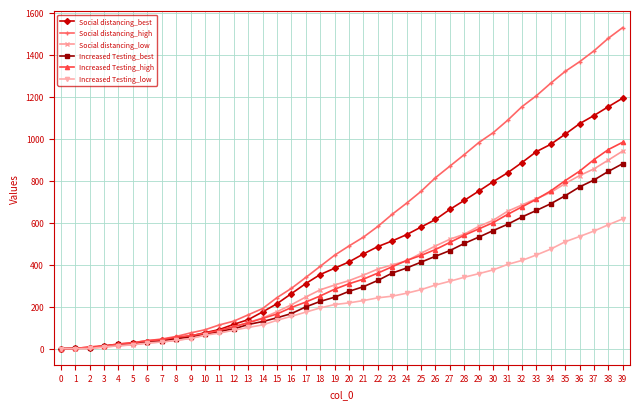

What is the difference between the maximum and minimum values in the Increased Testing_high series?

983